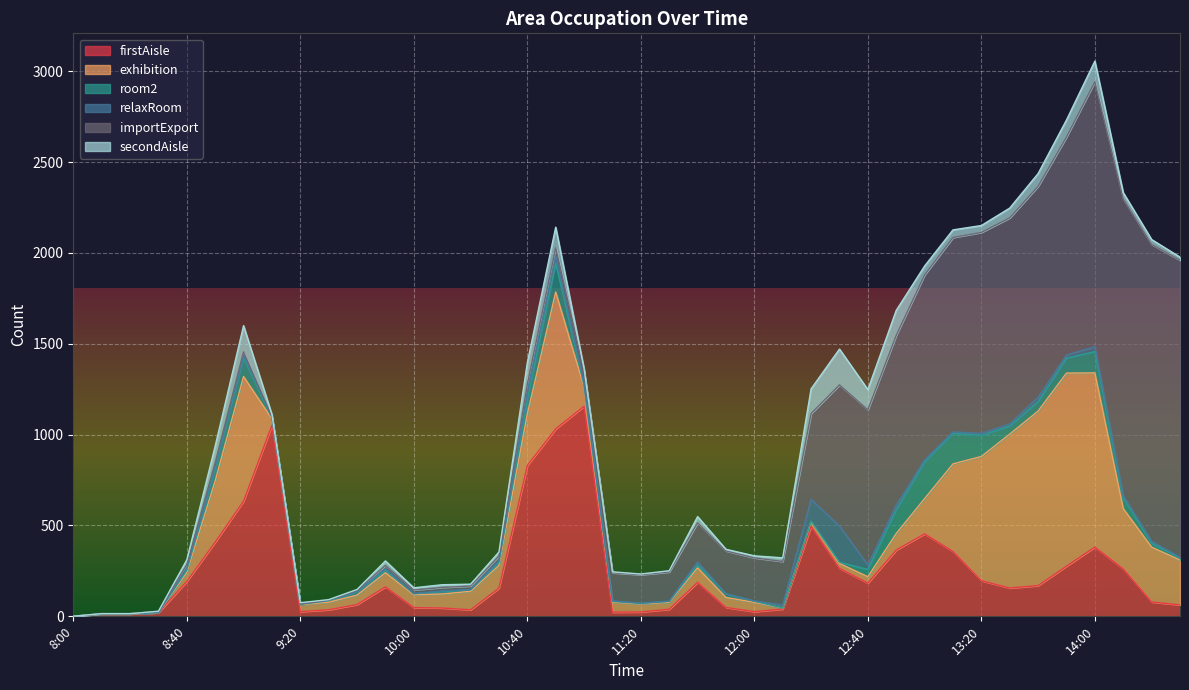

How many interior local valleys does the firstAisle series have?

6